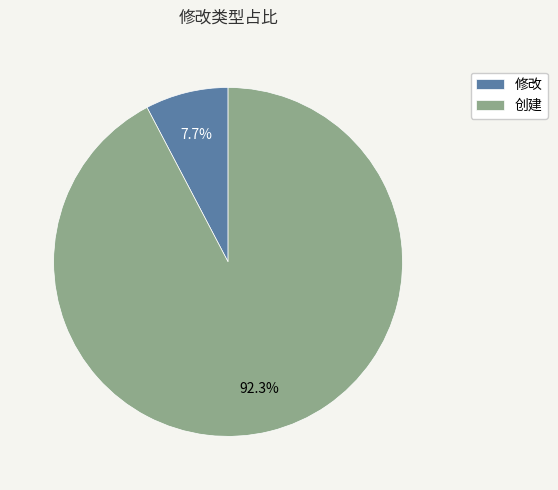

The 修改 slice represents 1% of the pie. True or false?

False